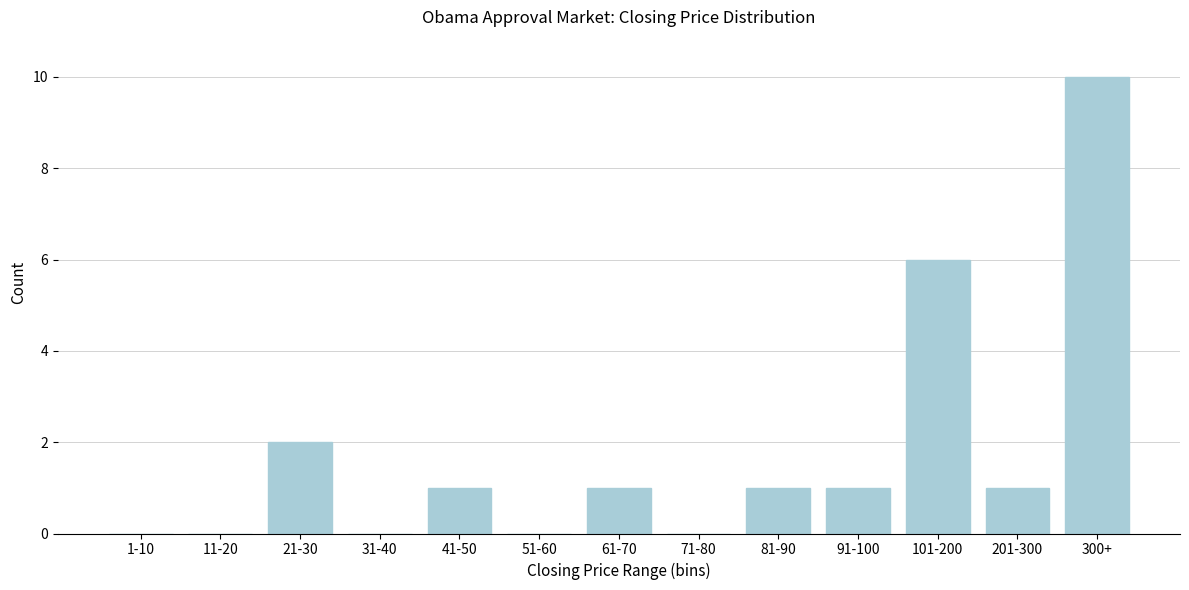

Reading left to right, extract all data points from this chart.

1-10=0	11-20=0	21-30=2	31-40=0	41-50=1	51-60=0	61-70=1	71-80=0	81-90=1	91-100=1	101-200=6	201-300=1	300+=10